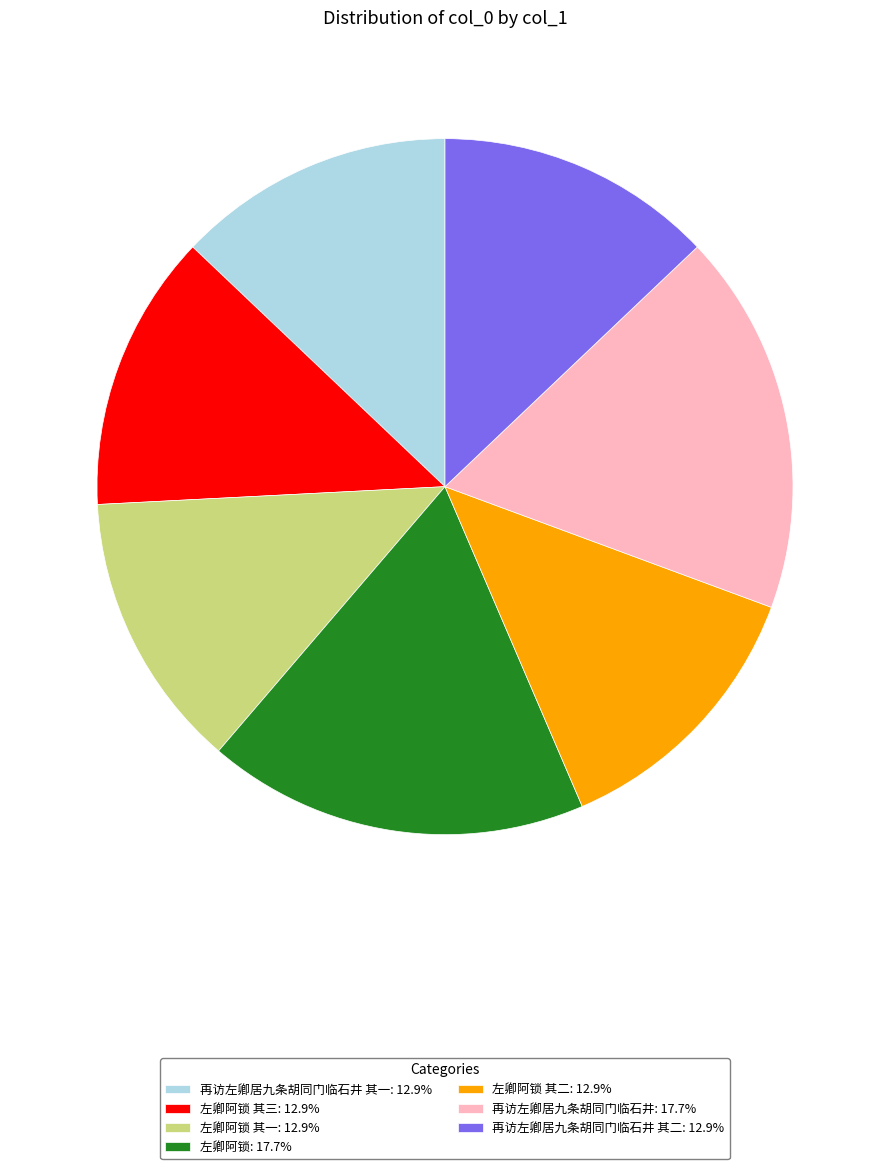

Is there a majority slice in this chart?

No